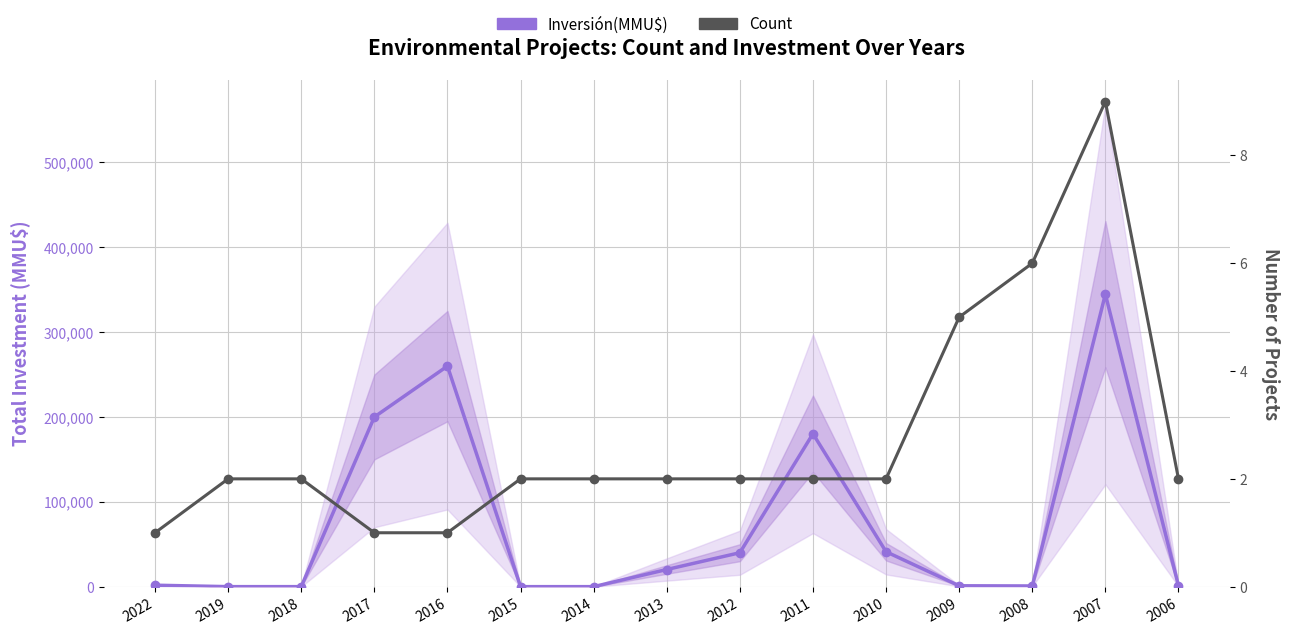

What are all the series names shown in the legend?

Inversión(MMU$), Count